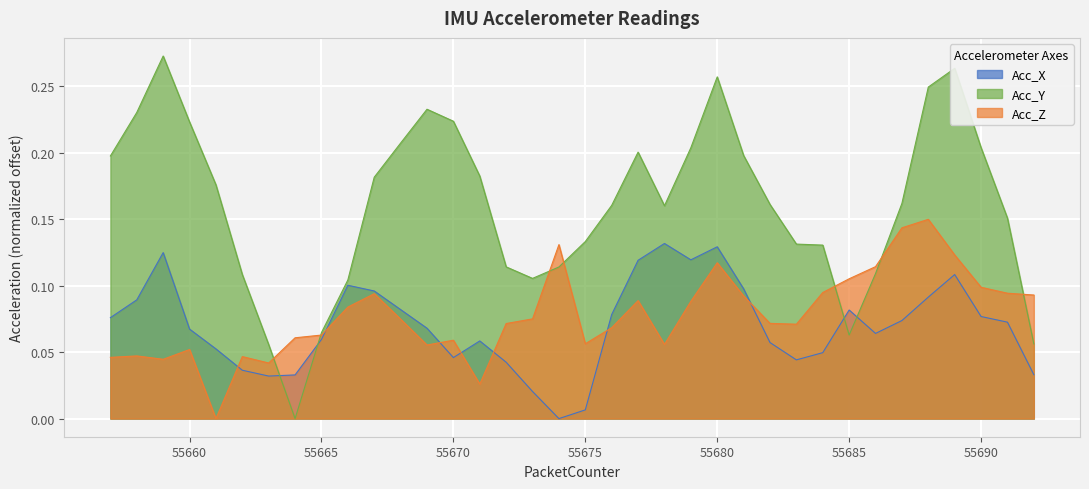

True or false: Acc_Y has more than 1 interior local peaks.

True